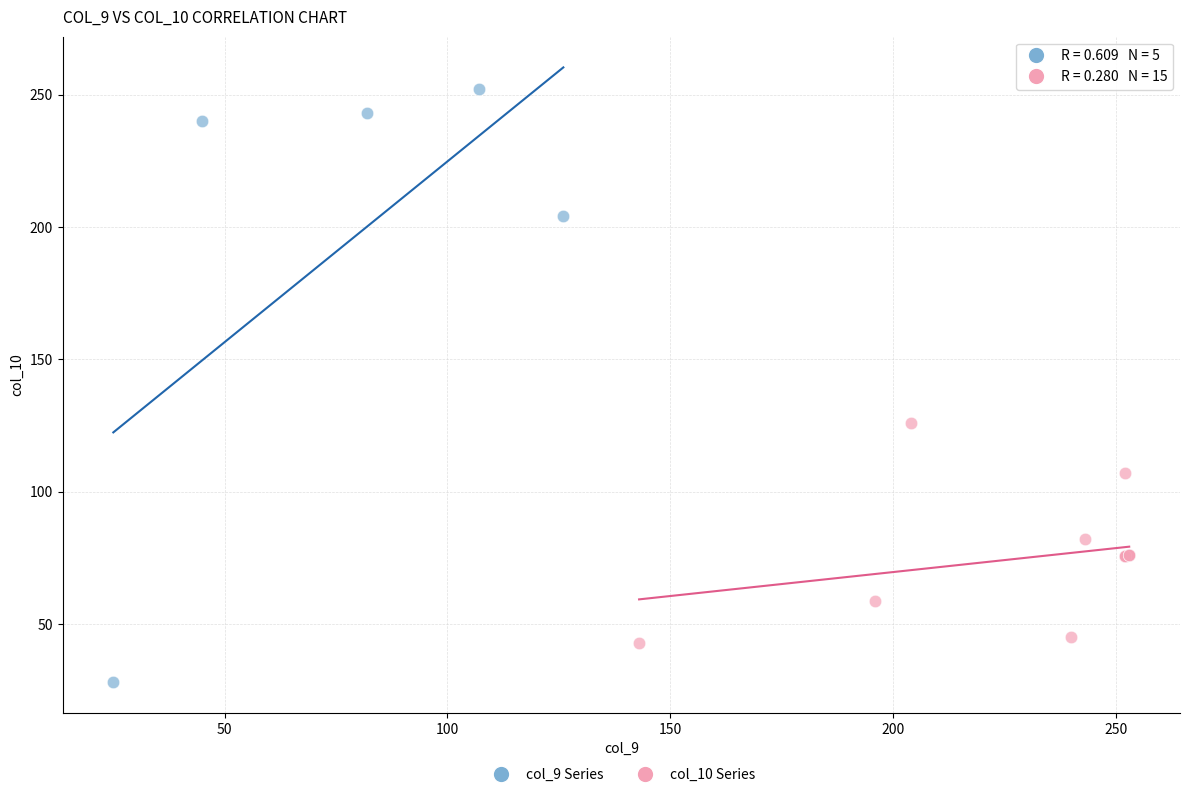

Which series reaches the minimum Y coordinate?

col_9 Series